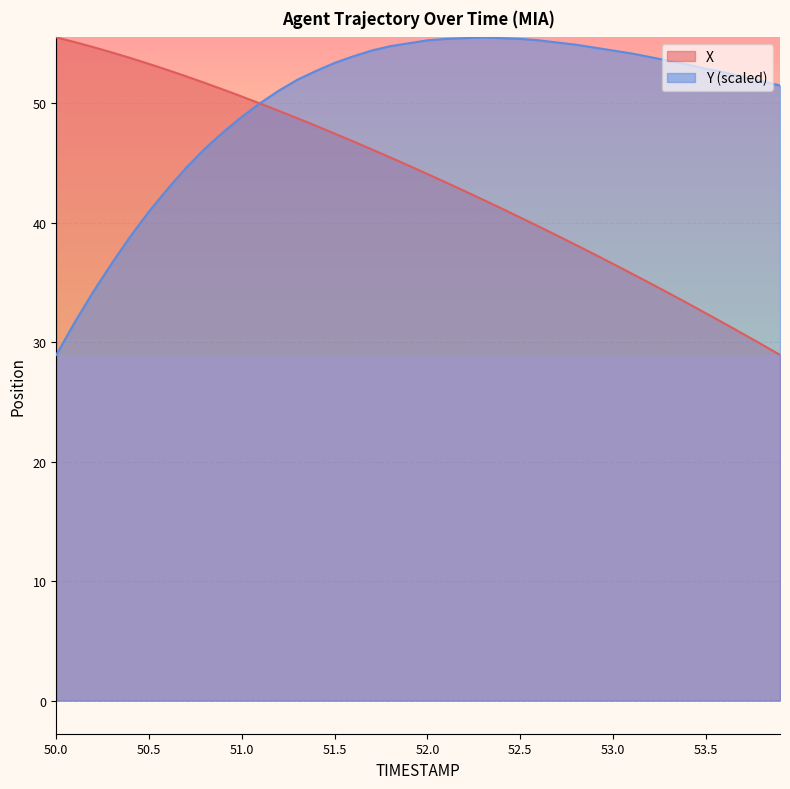

What are all the series names shown in the legend?

X, Y (scaled)